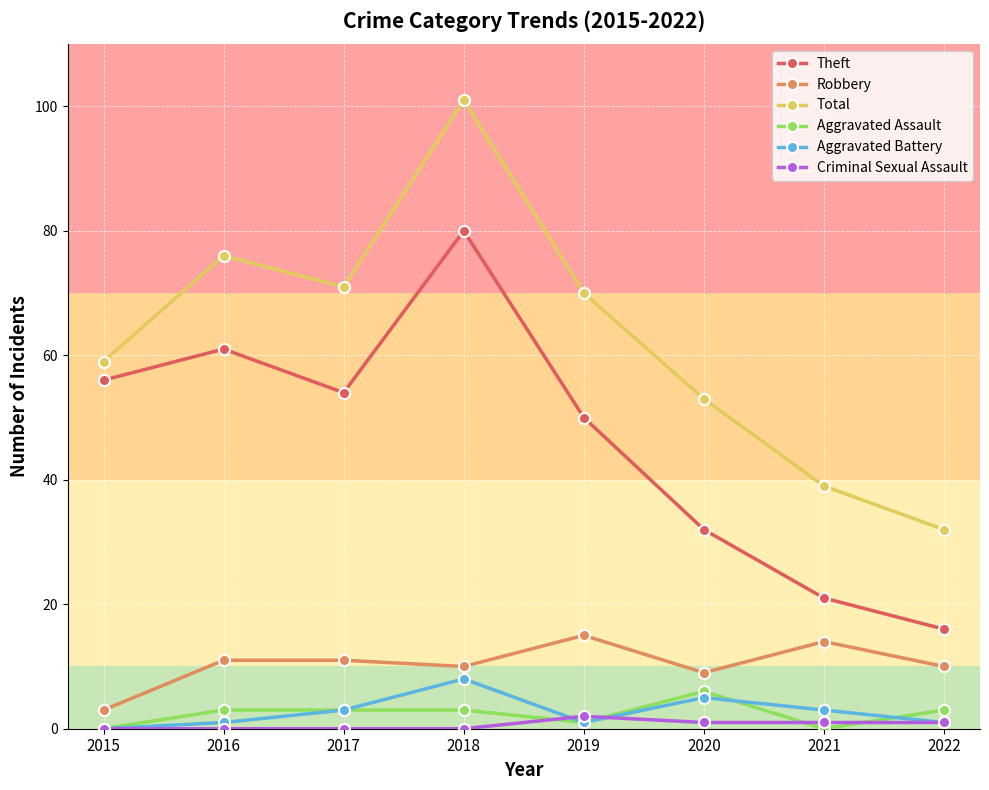

What is the value of the Theft point at the 5th from the left?

50